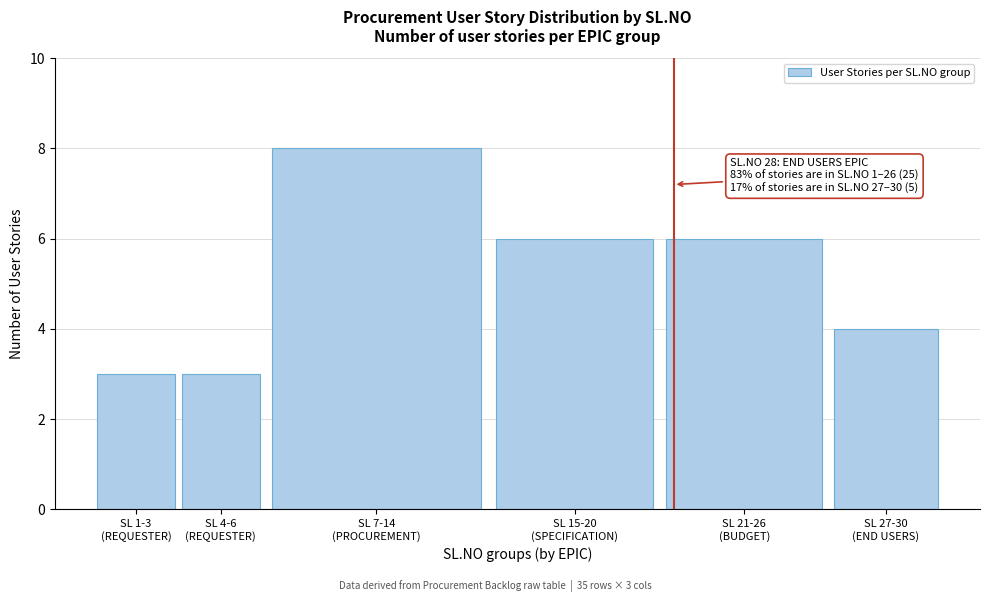

Reading left to right, list all the values displayed in this chart.

3	3	8	6	6	4